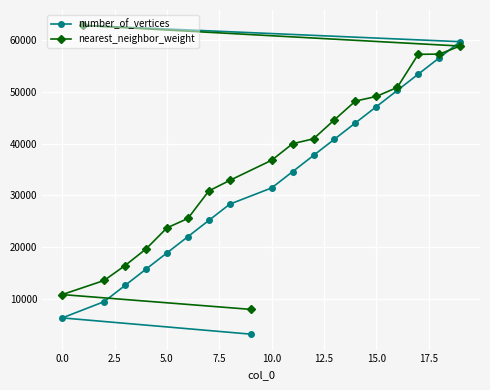

What is the total value across all series at 5.0?

42584.1